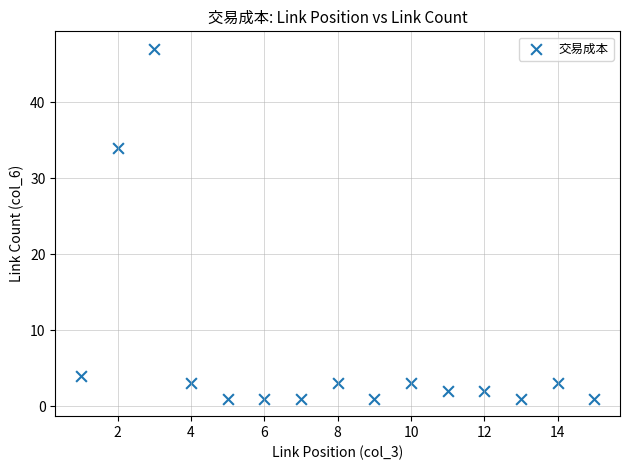

What Y value in the scatter plot is closest to 24?

34